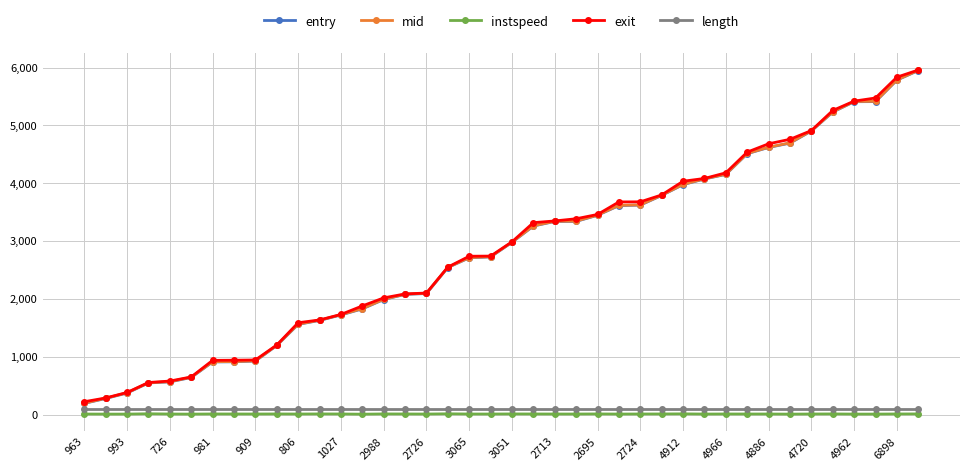

Does the chart display data point markers on the line(s)?

Yes